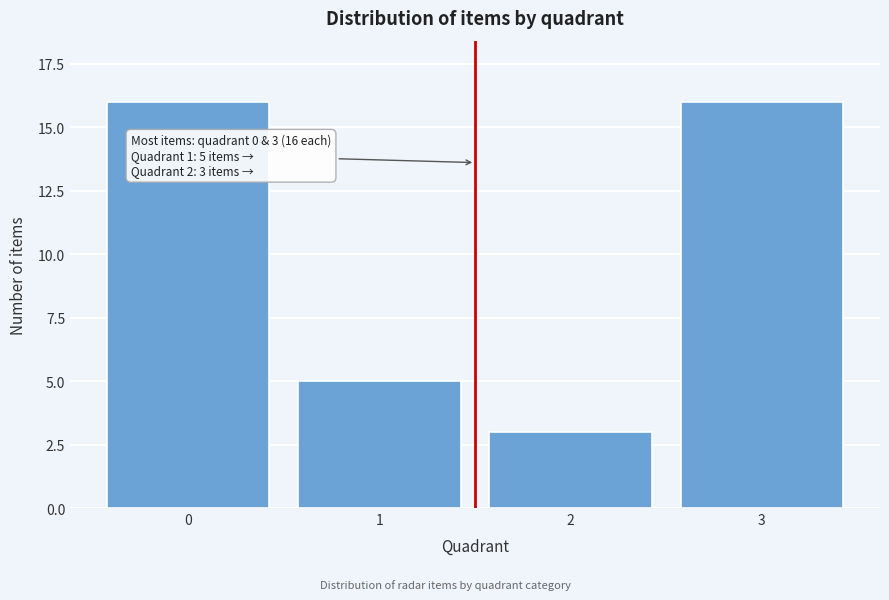

Reading left to right, transcribe all the data shown in this chart.

0=16	1=5	2=3	3=16